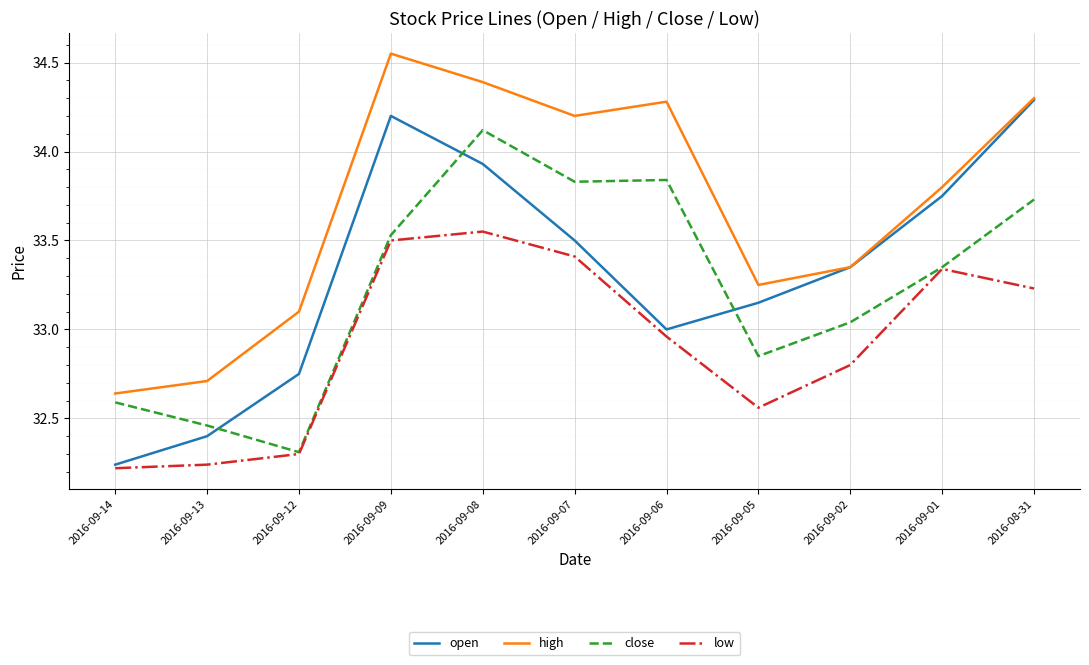

Which label corresponds to the largest value in the chart?

2016-09-09